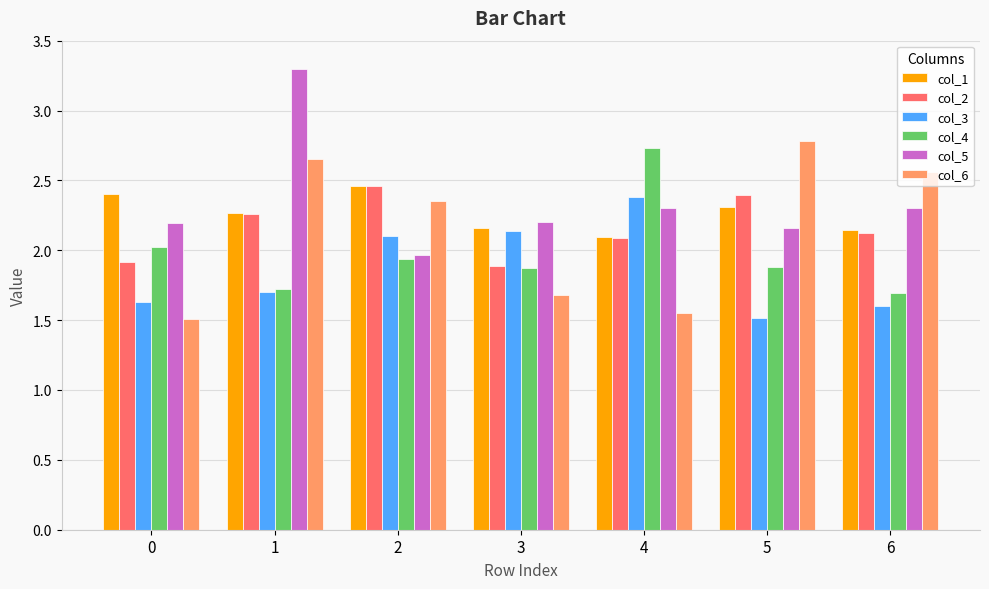

What is the highest value of the col_5 series?

3.3